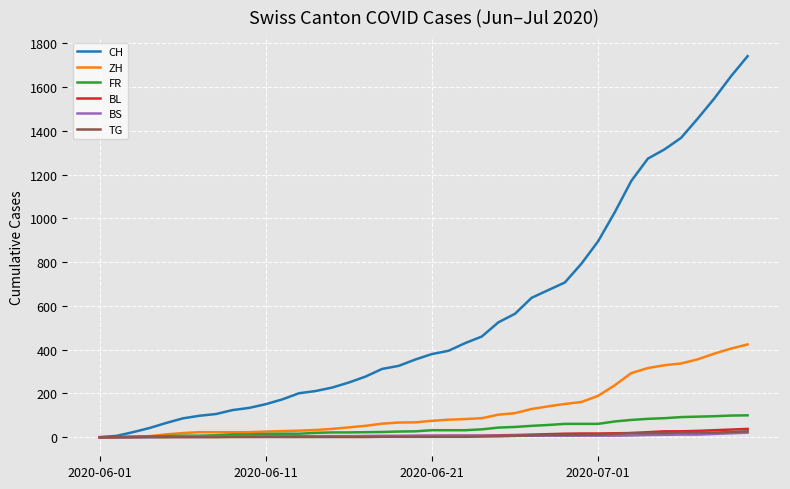

What is the maximum value shown in the chart?

1741